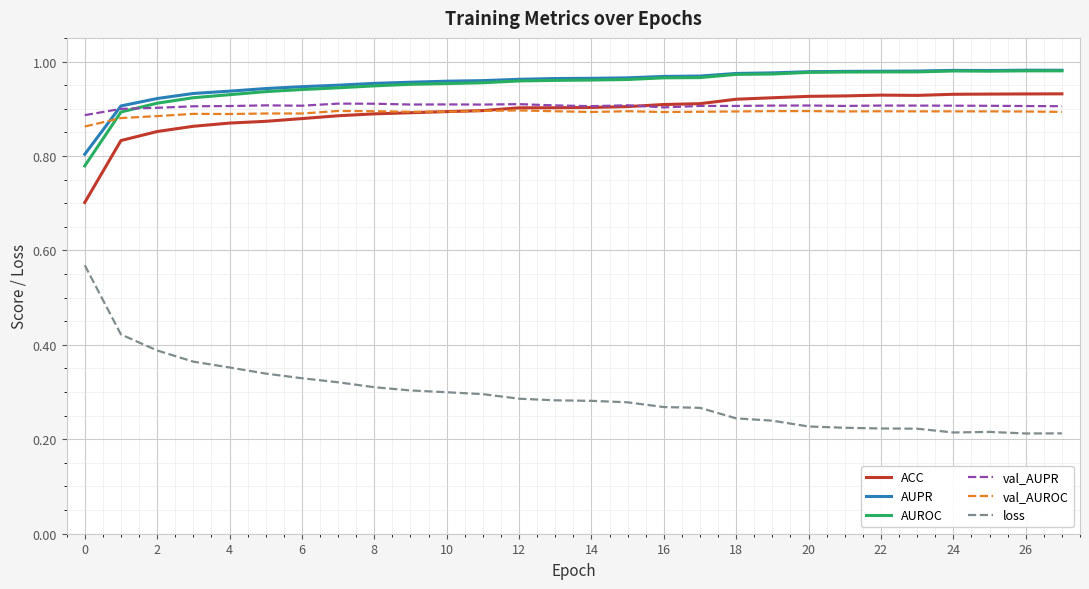

True or false: loss and AUROC cross at least once.

False